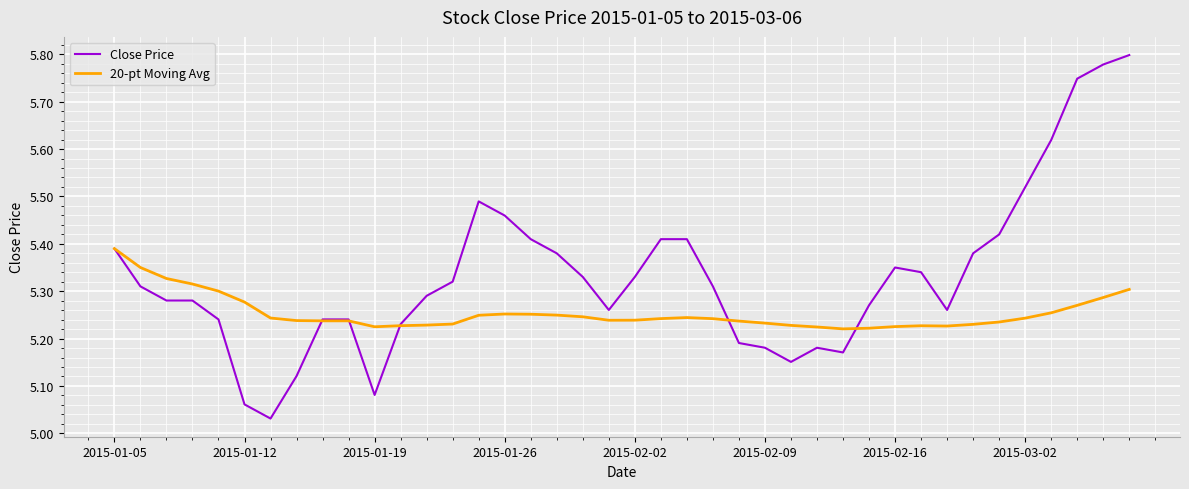

In 20-pt Moving Avg, how many points are higher than both neighbors (excluding endpoints)?

3